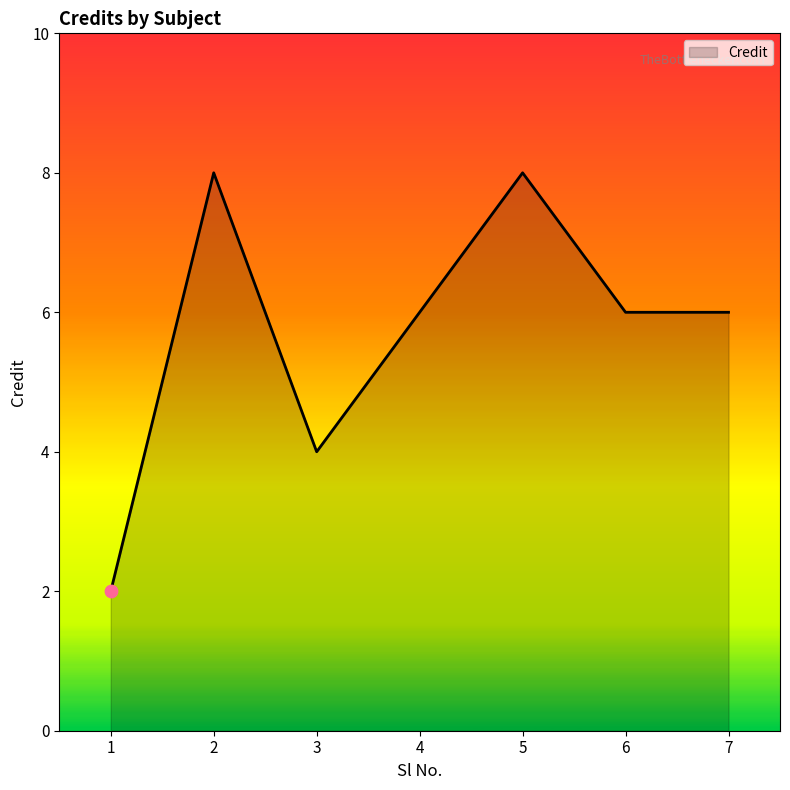

What is the ratio of the value at 3 to the value at 2?

0.5